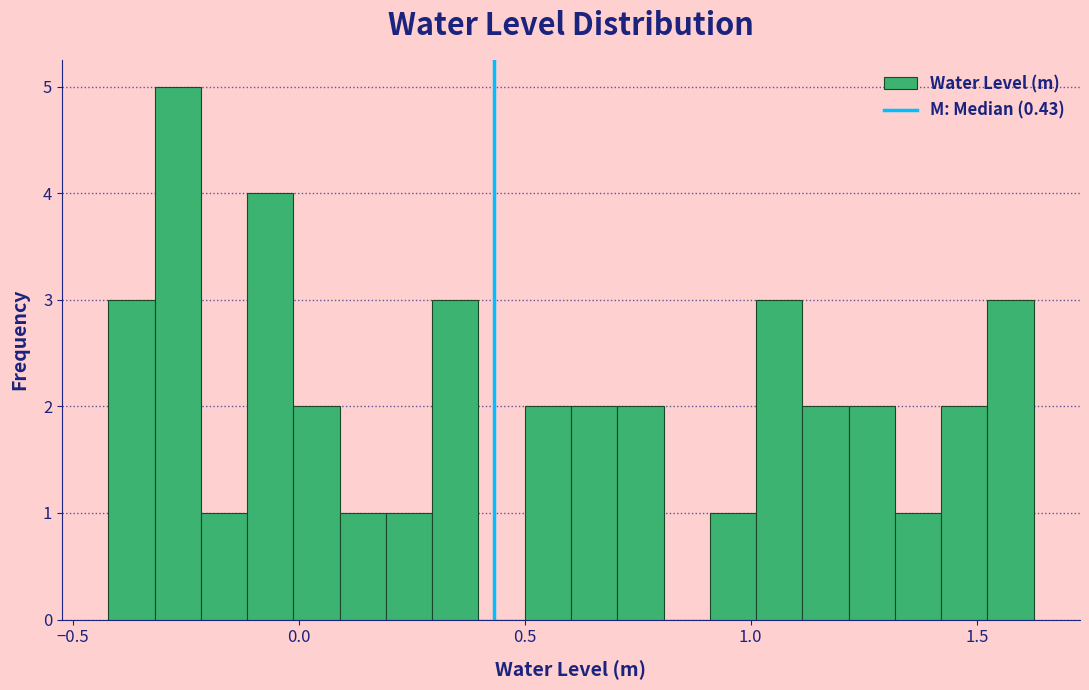

Around what value on the x-axis is the tallest bar? Give the approximate position of its centre, as read against the axis.

-0.25